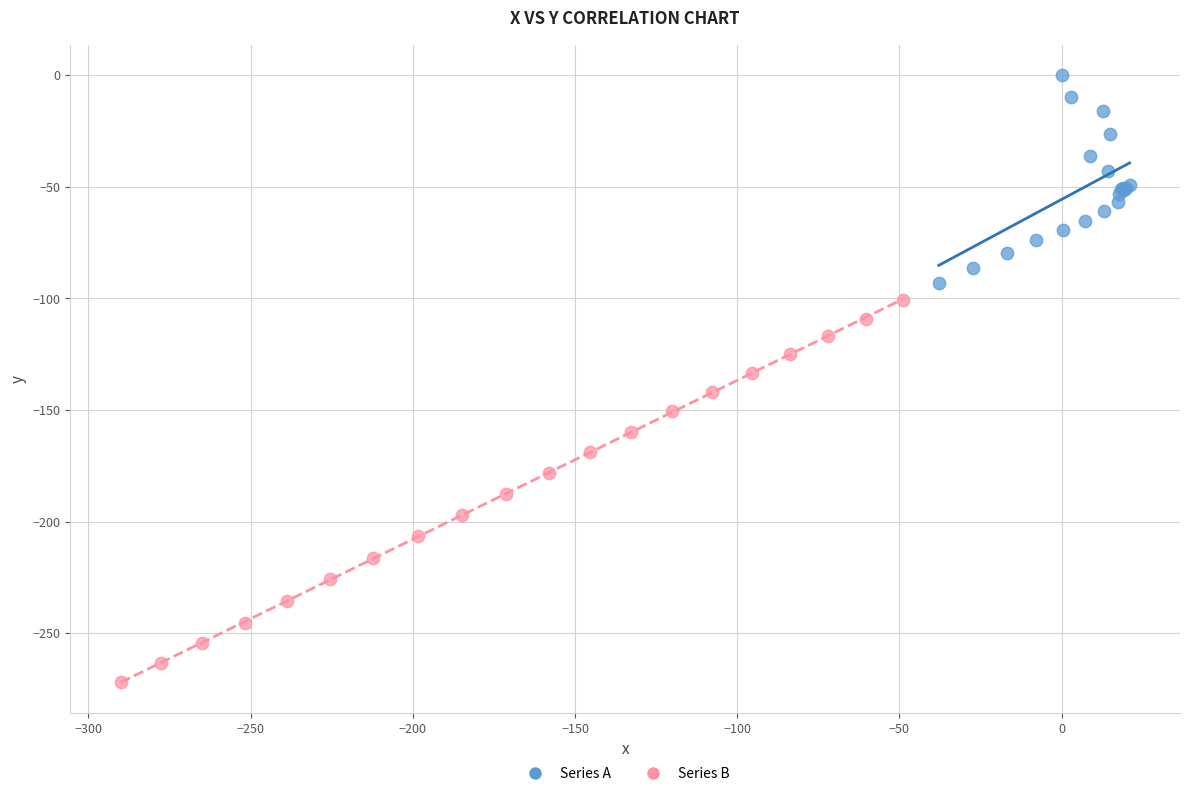

Which series contains the lowest Y value?

Series B